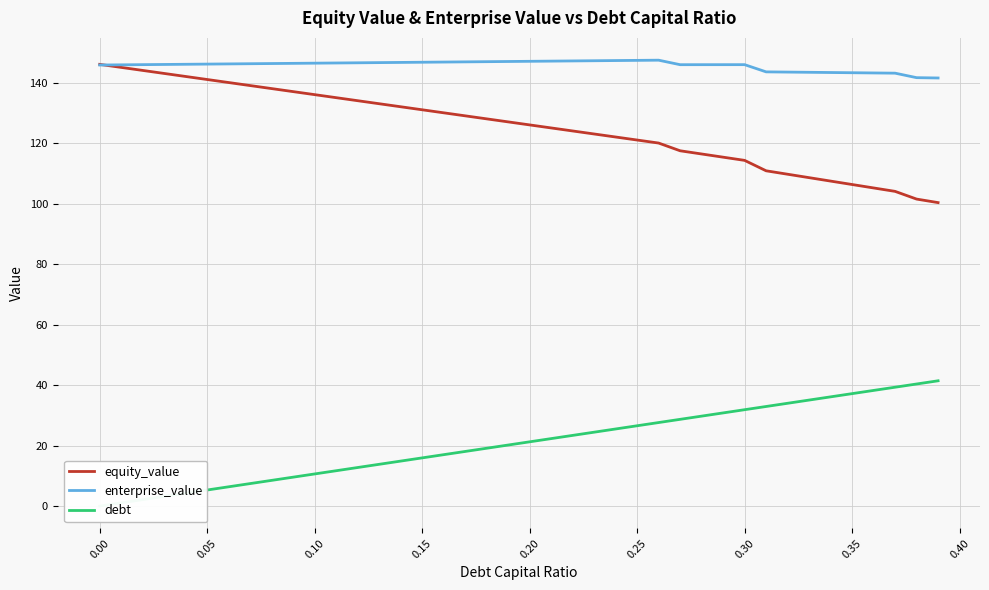

The value of enterprise_value at 0.30 is 227.1. True or false?

False